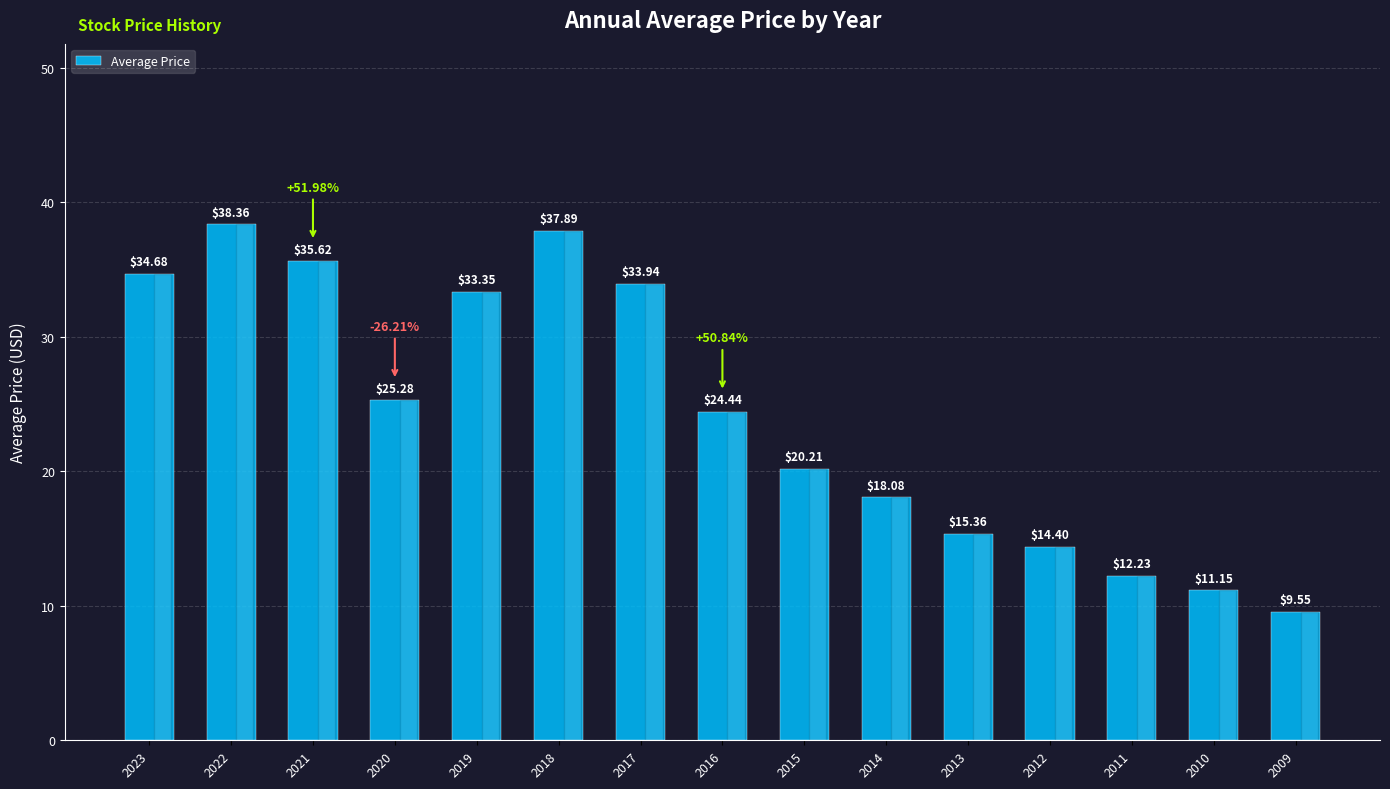

True or false: the data shows 35.6 at 2021.

True